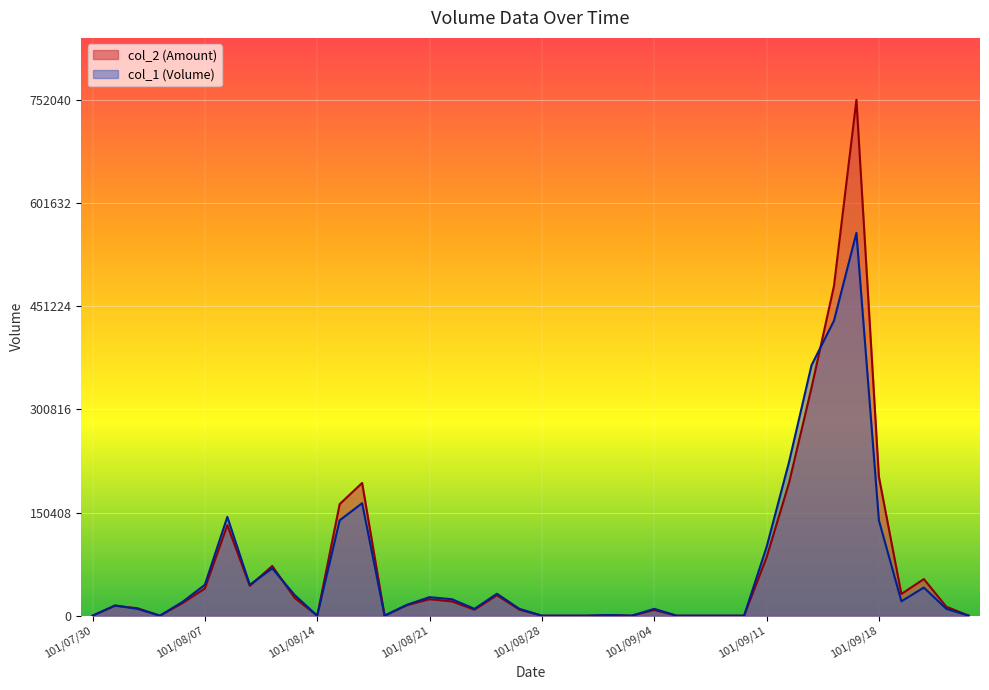

At 101/08/01, list the series in order from smallest to largest.

col_1, col_2